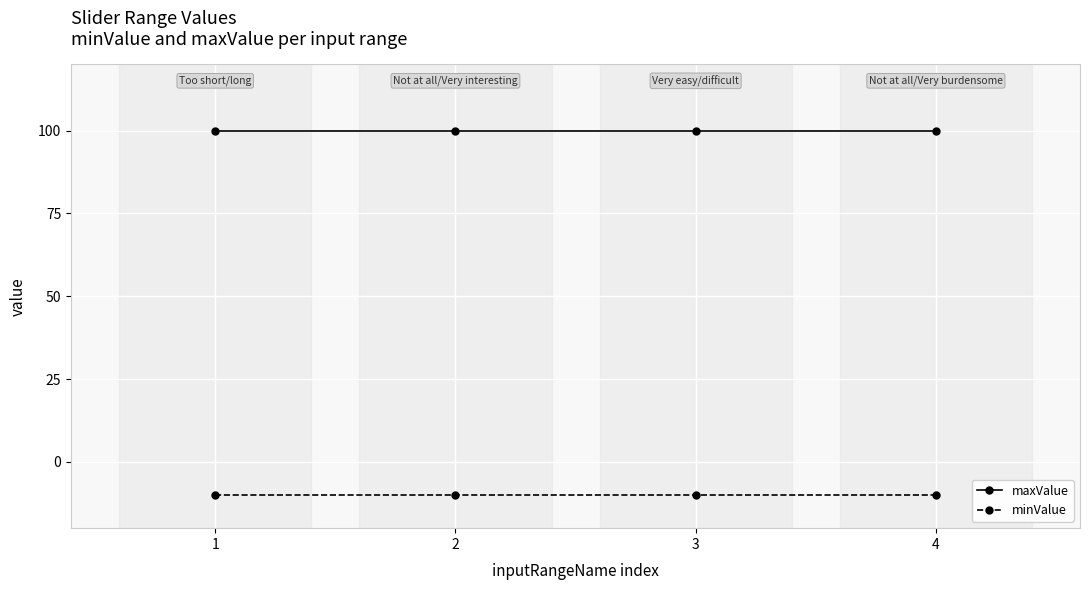

Reading left to right, transcribe all the data shown in this chart.

maxValue: 100	100	100	100
minValue: -10	-10	-10	-10